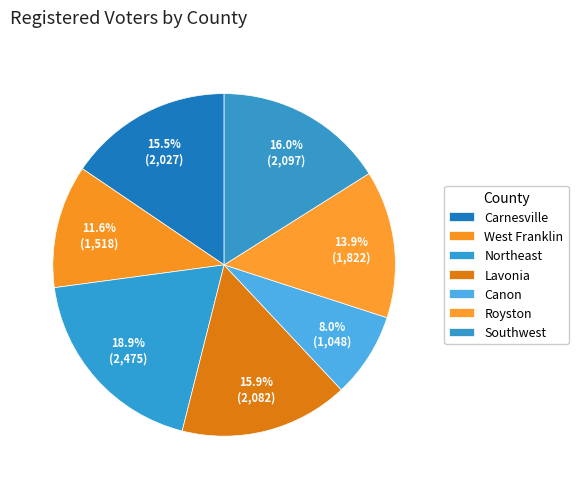

How many segments does this pie chart have?

7